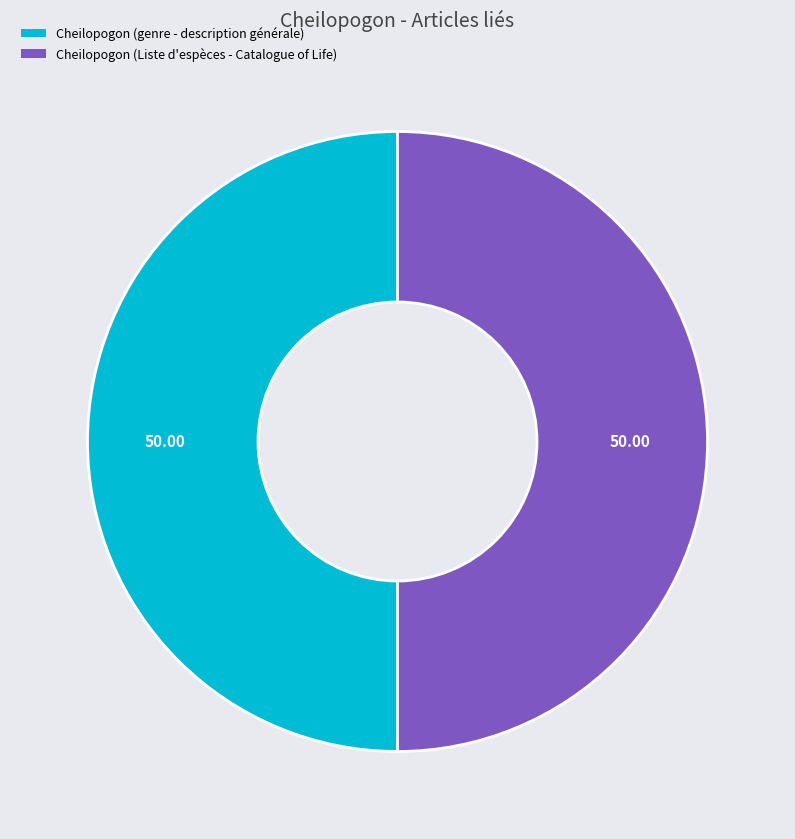

What is the ratio of the value at Cheilopogon (genre - description générale) to the value at Cheilopogon (Liste d'espèces - Catalogue of Life)?

1.0